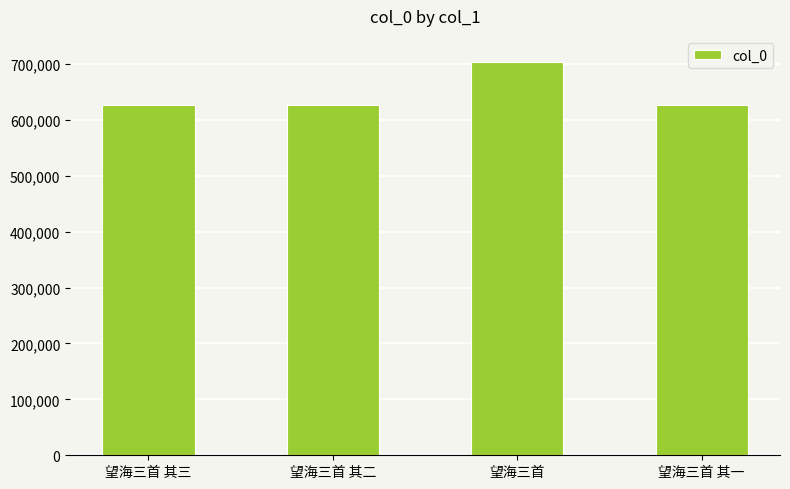

What is the maximum value shown in the chart?

702936